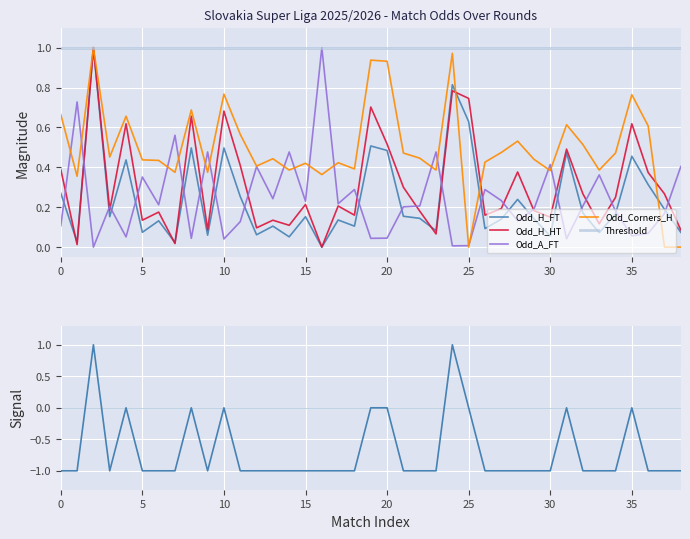

Which series ends up on top after the final intersection of Odd_H_FT and Odd_A_FT?

Odd_A_FT